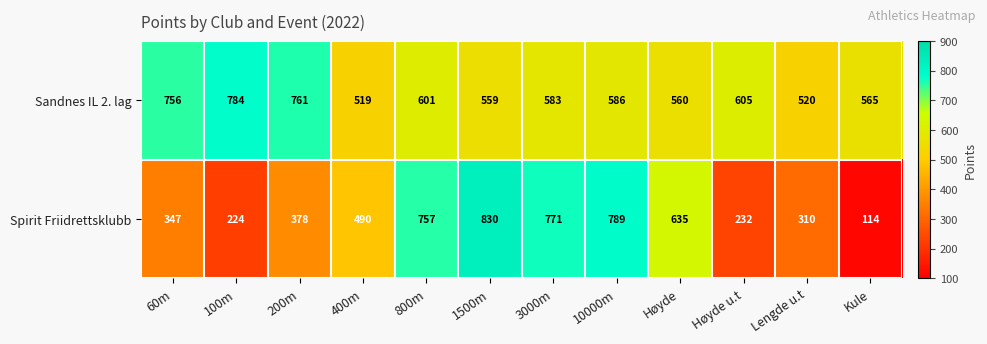

Is it true that Spirit Friidrettsklubb equals 152 at Kule?

False